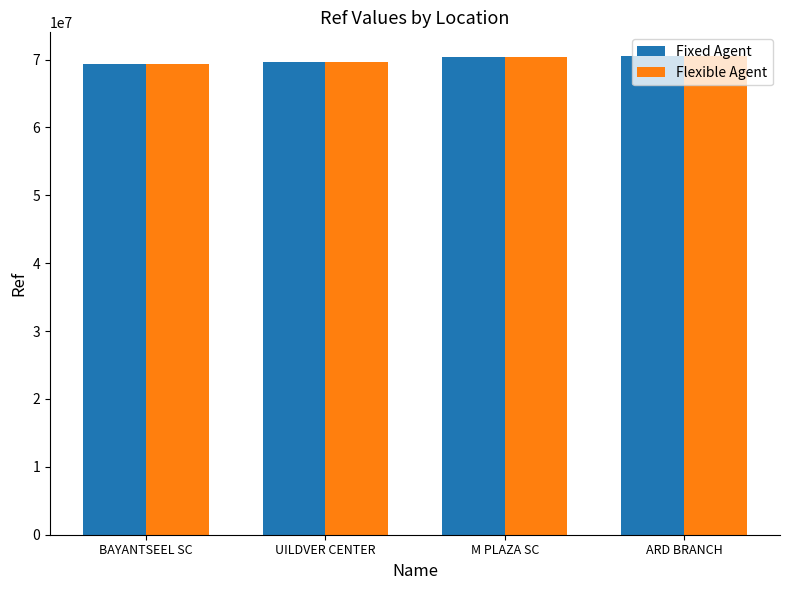

Read the Flexible Agent value at ARD BRANCH, to the nearest 100.

70484200